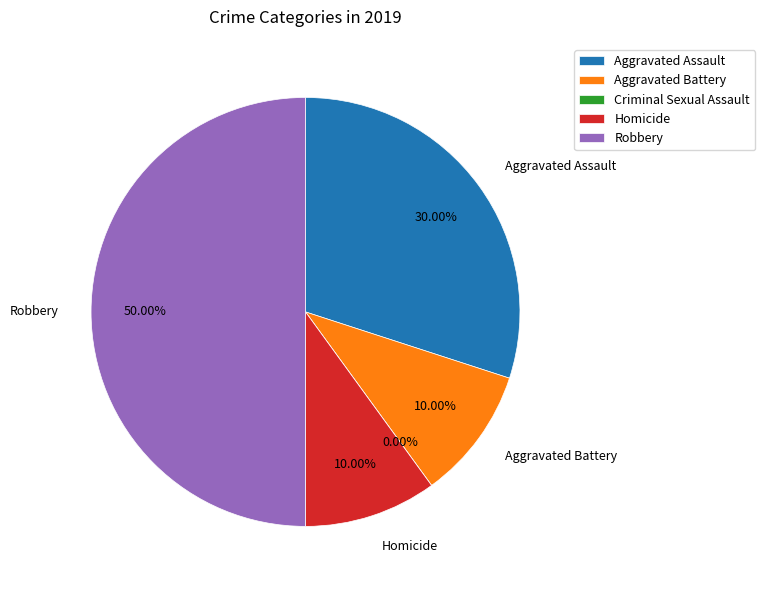

How many segments does this pie chart have?

5